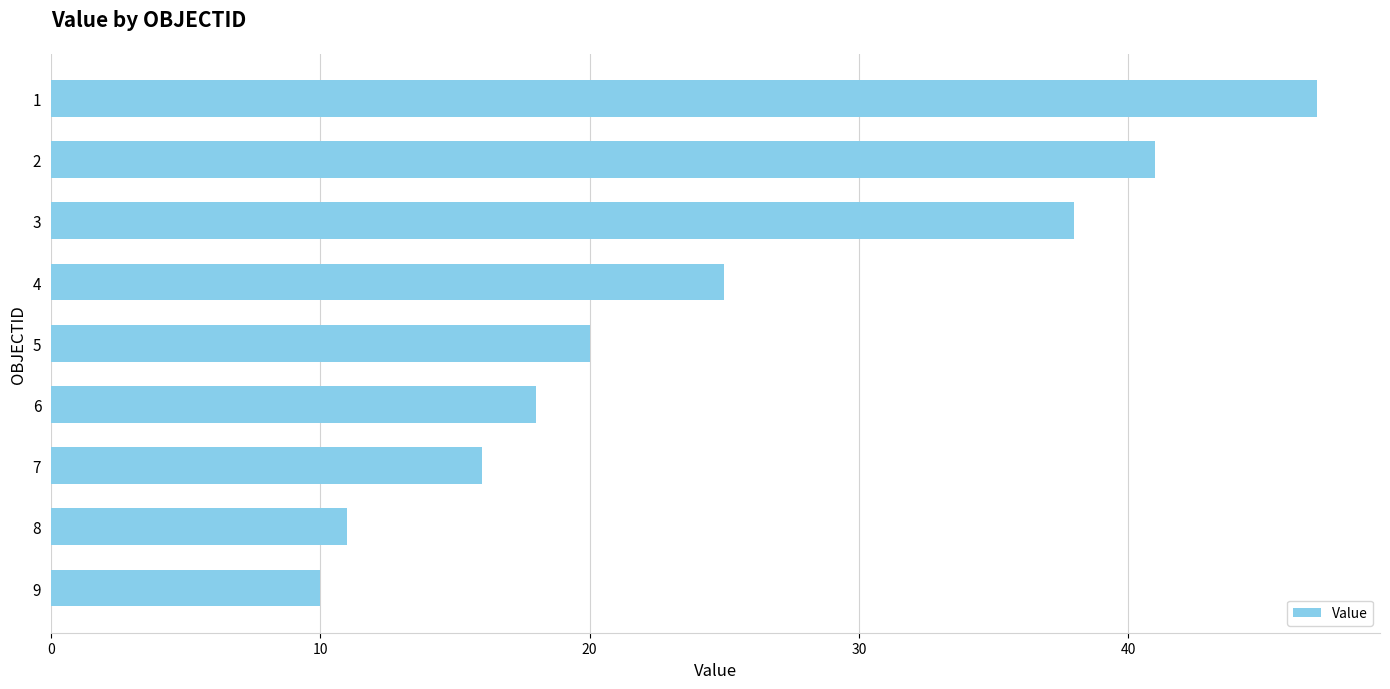

True or false: the data shows 13 at 3.

False